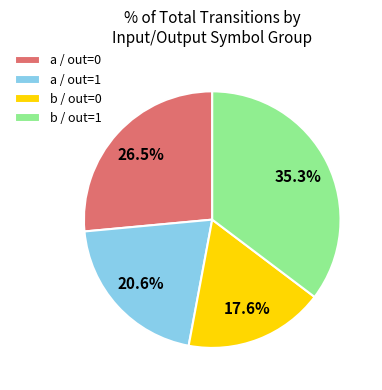

Between a / out=1 and b / out=0, which is larger?

a / out=1